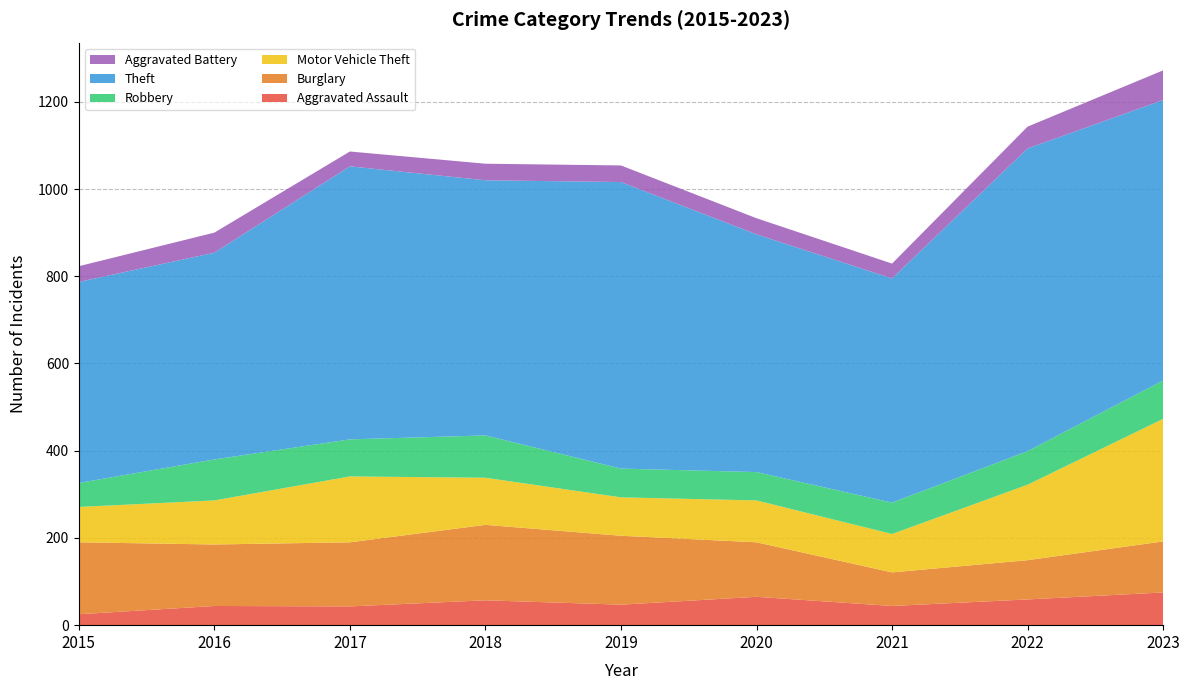

Reading right to left, list all the values displayed in this chart.

Aggravated Assault: 2023=75	2022=59	2021=44	2020=65	2019=47	2018=57	2017=43	2016=44	2015=25
Burglary: 2023=117	2022=90	2021=77	2020=125	2019=158	2018=173	2017=147	2016=141	2015=165
Motor Vehicle Theft: 2023=281	2022=173	2021=88	2020=96	2019=88	2018=108	2017=151	2016=101	2015=81
Robbery: 2023=88	2022=77	2021=72	2020=65	2019=66	2018=97	2017=85	2016=94	2015=55
Theft: 2023=643	2022=694	2021=514	2020=545	2019=657	2018=585	2017=626	2016=474	2015=461
Aggravated Battery: 2023=68	2022=50	2021=34	2020=37	2019=38	2018=38	2017=34	2016=46	2015=36